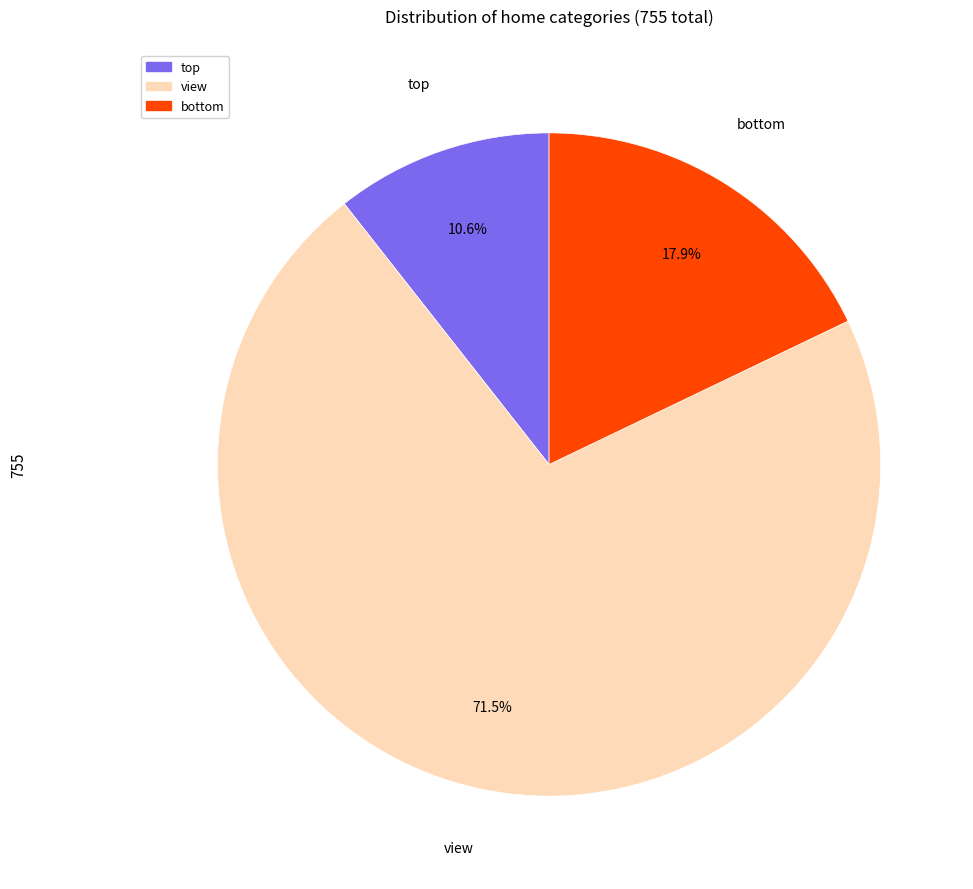

Rank the categories by value from lowest to highest.

top, bottom, view